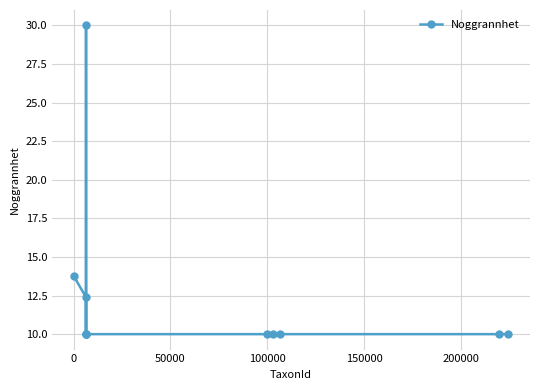

What is the sum of all values?

136.1